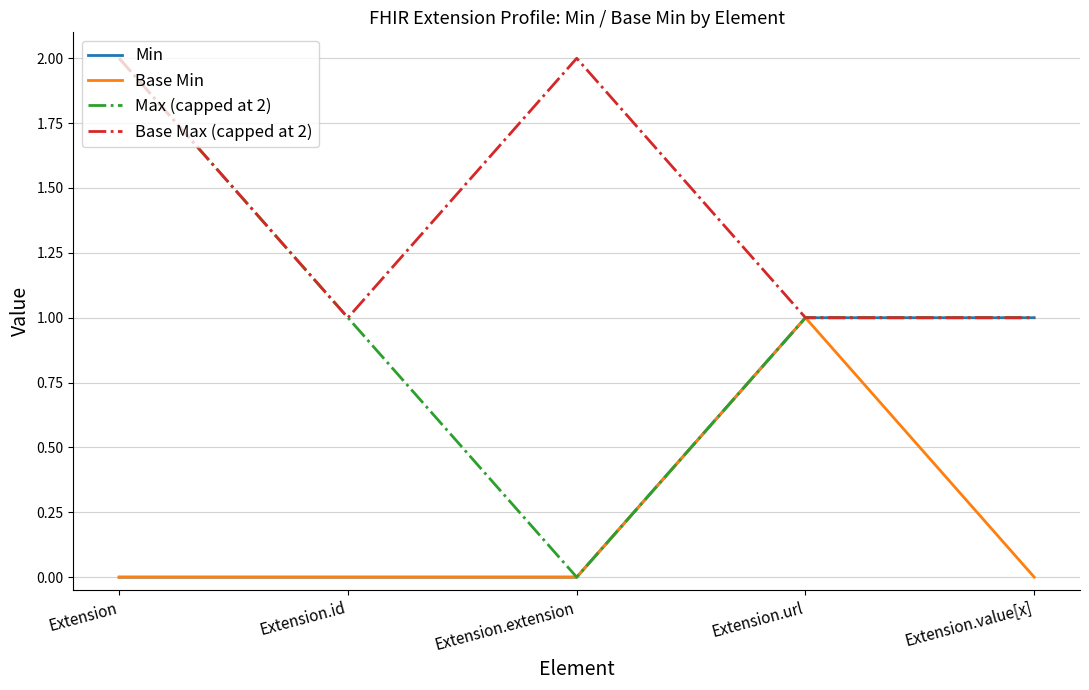

What is the maximum value for Min?

1